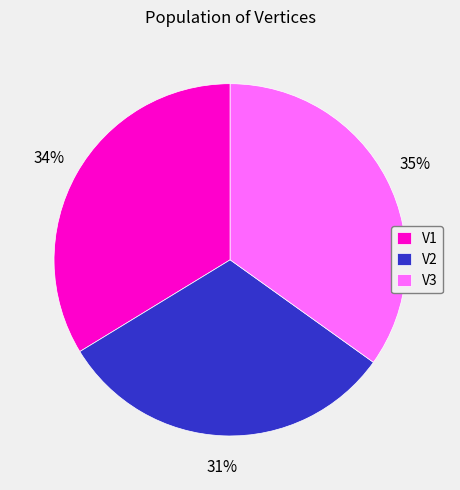

Does V3 represent more than half of the total?

No